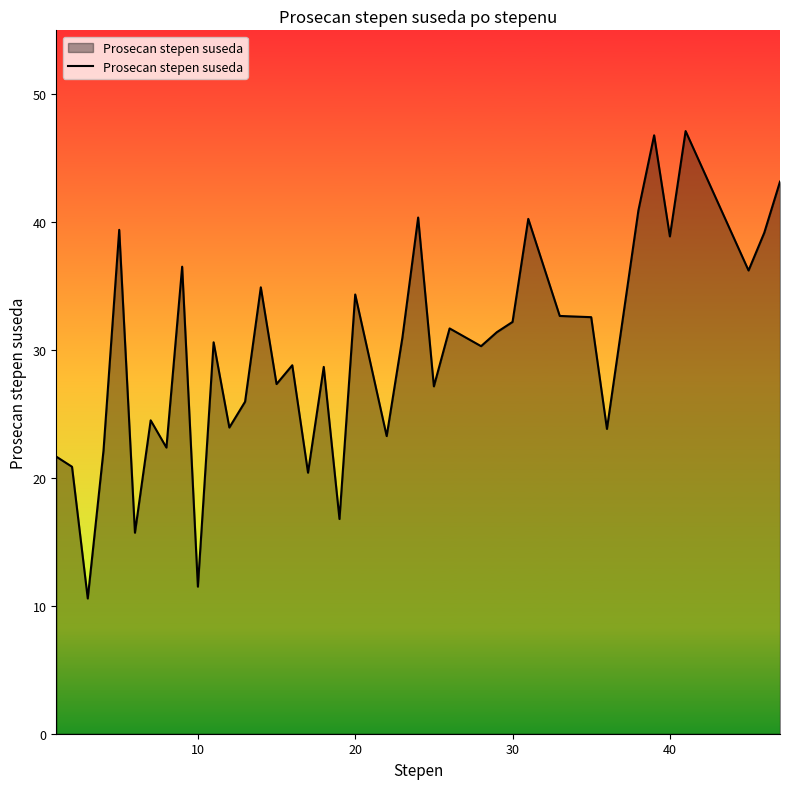

Does the chart display data point markers on the line(s)?

No